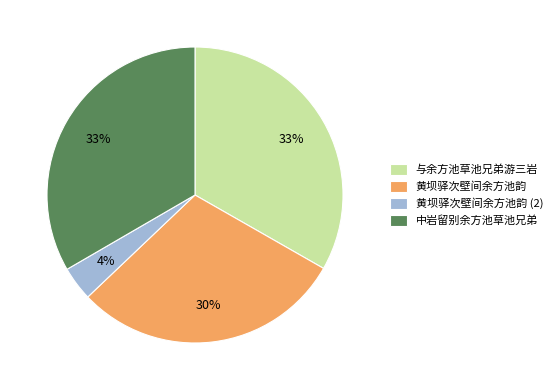

What percentage is the 黄坝驿次壁间余方池韵 slice, to the nearest percent?

30%